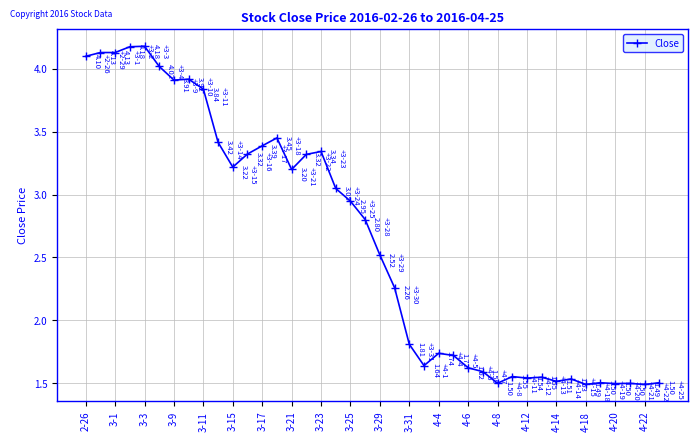

True or false: the data has more than 0 interior local peaks.

True